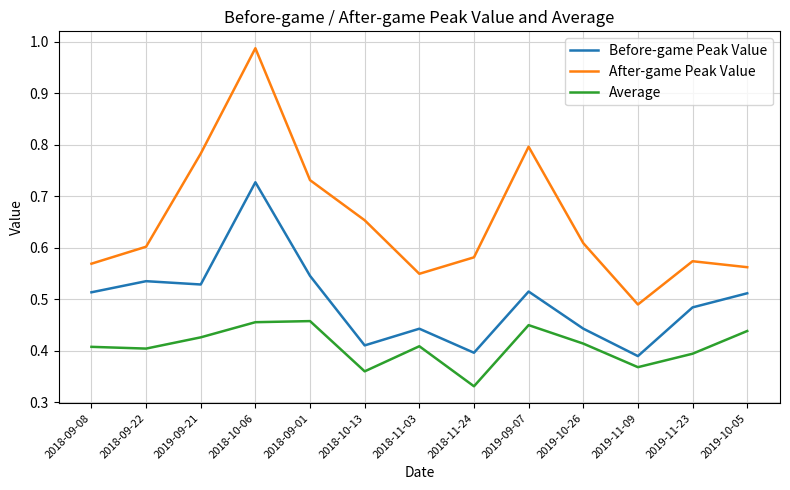

What are all the series names shown in the legend?

Before-game Peak Value, After-game Peak Value, Average